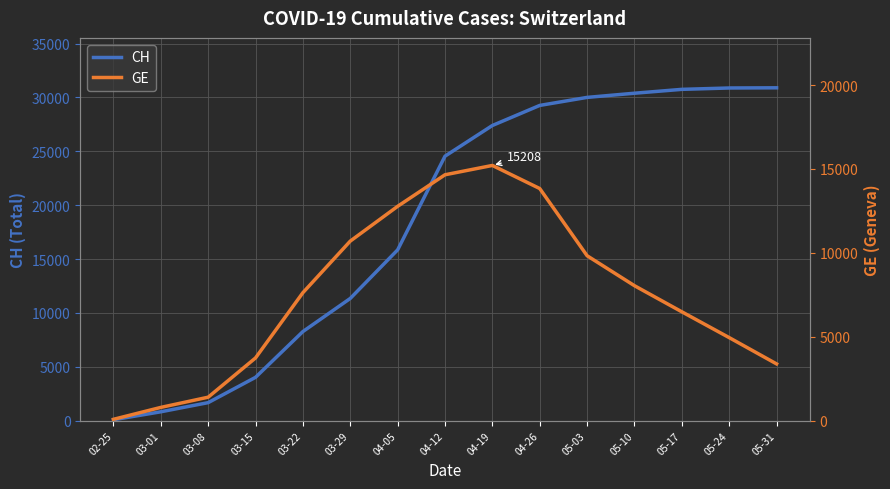

Reading right to left, extract all data points from this chart.

CH: 30900	30883	30756	30397	30009	29264	27400	24551	15850	11340	8265	4014	1664	814	73
GE: 3377	4944	6483	8039	9825	13831	15208	14652	12771	10698	7623	3733	1393	784	73